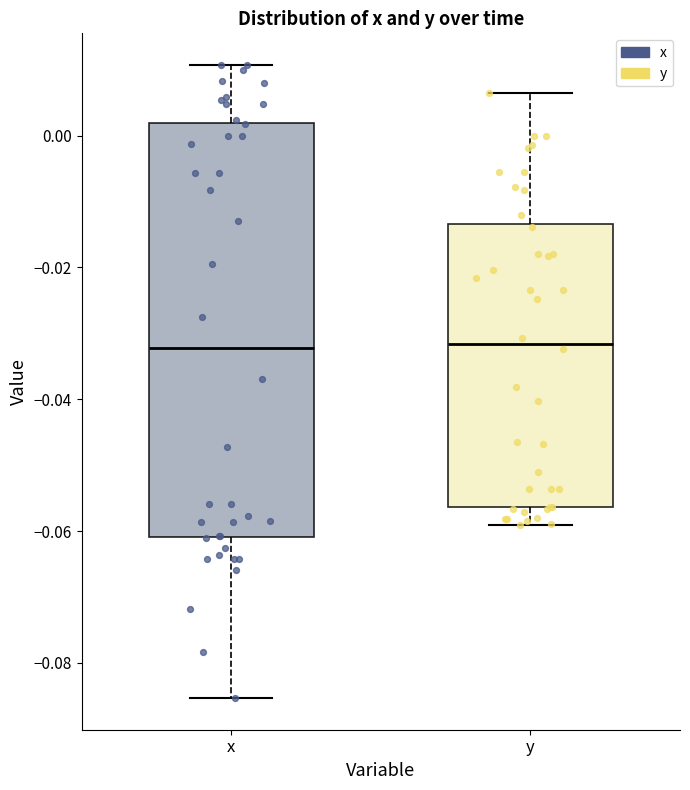

Where does the median line of the box for x sit on the y-axis? The values are not printed on the chart, so give them approximately, as read against the axis.

-0.032